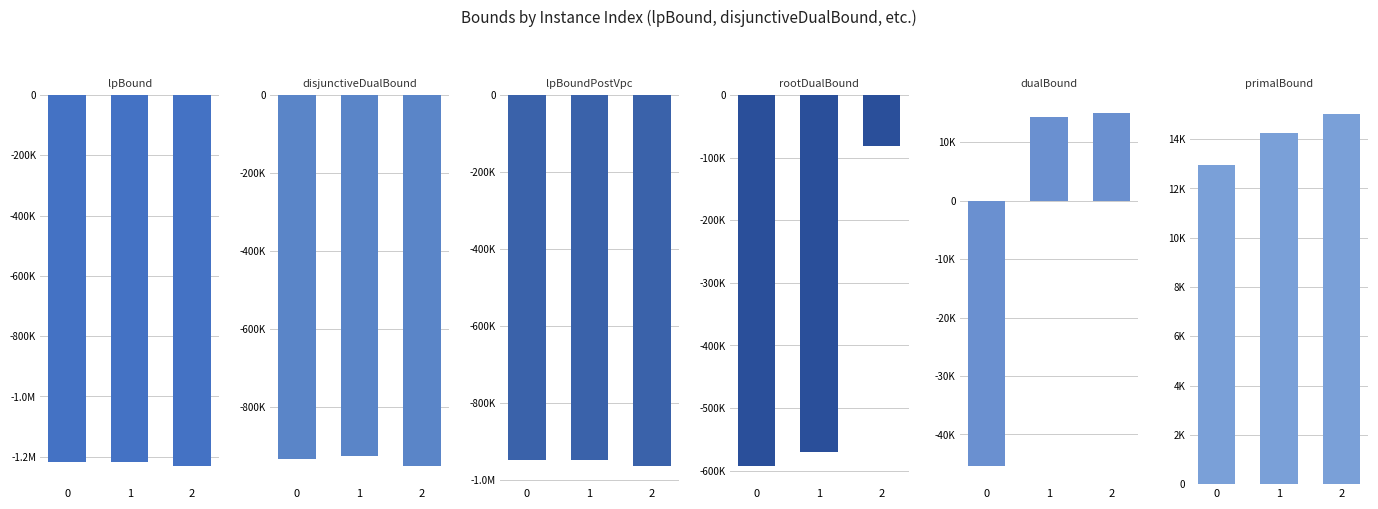

What is the difference between the primalBound values at 0 and 2?

2100.5